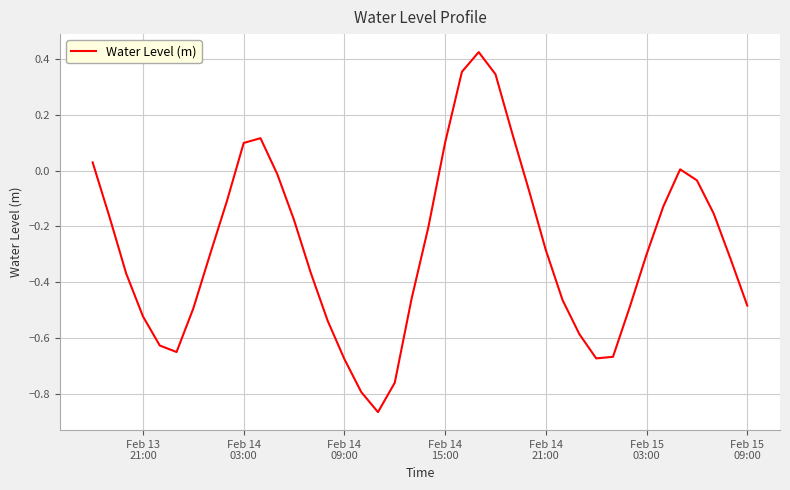

What is the difference between the maximum and minimum values?

1.3